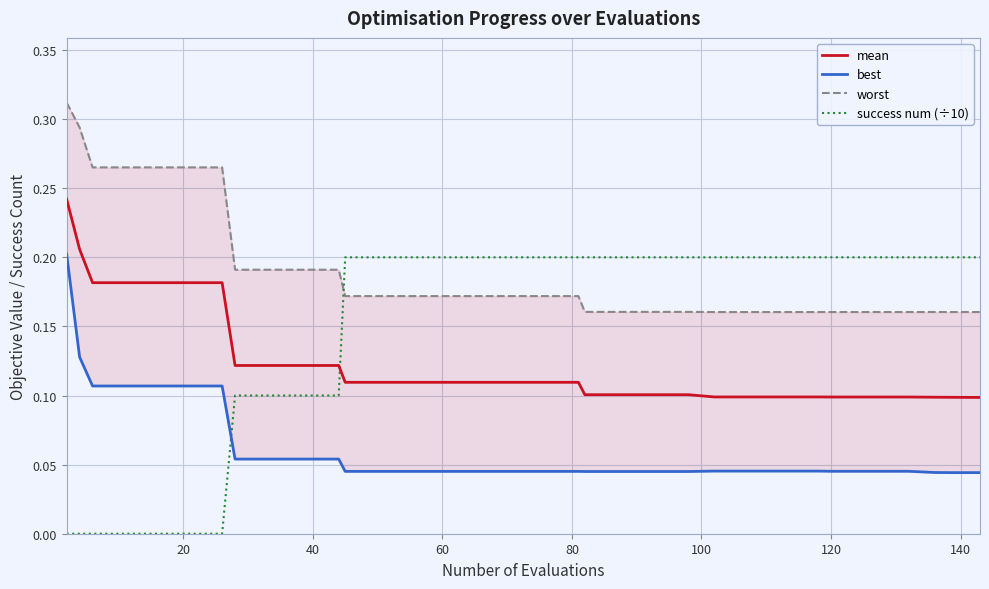

At how many categories does at least one series exceed 0?

40